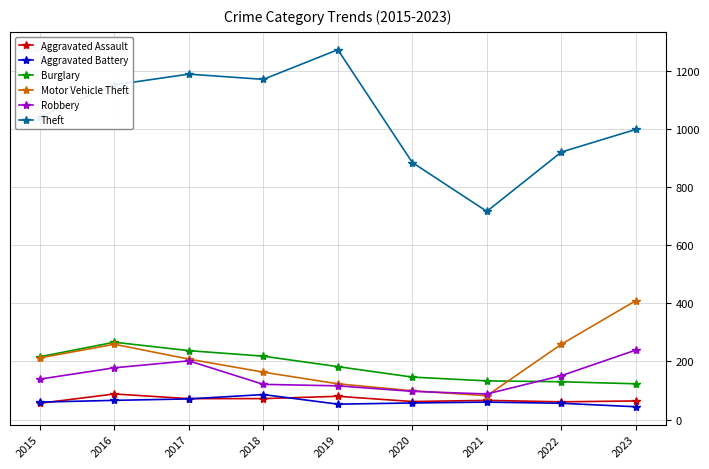

What is the value of the Burglary point at the 1st from the left?

216